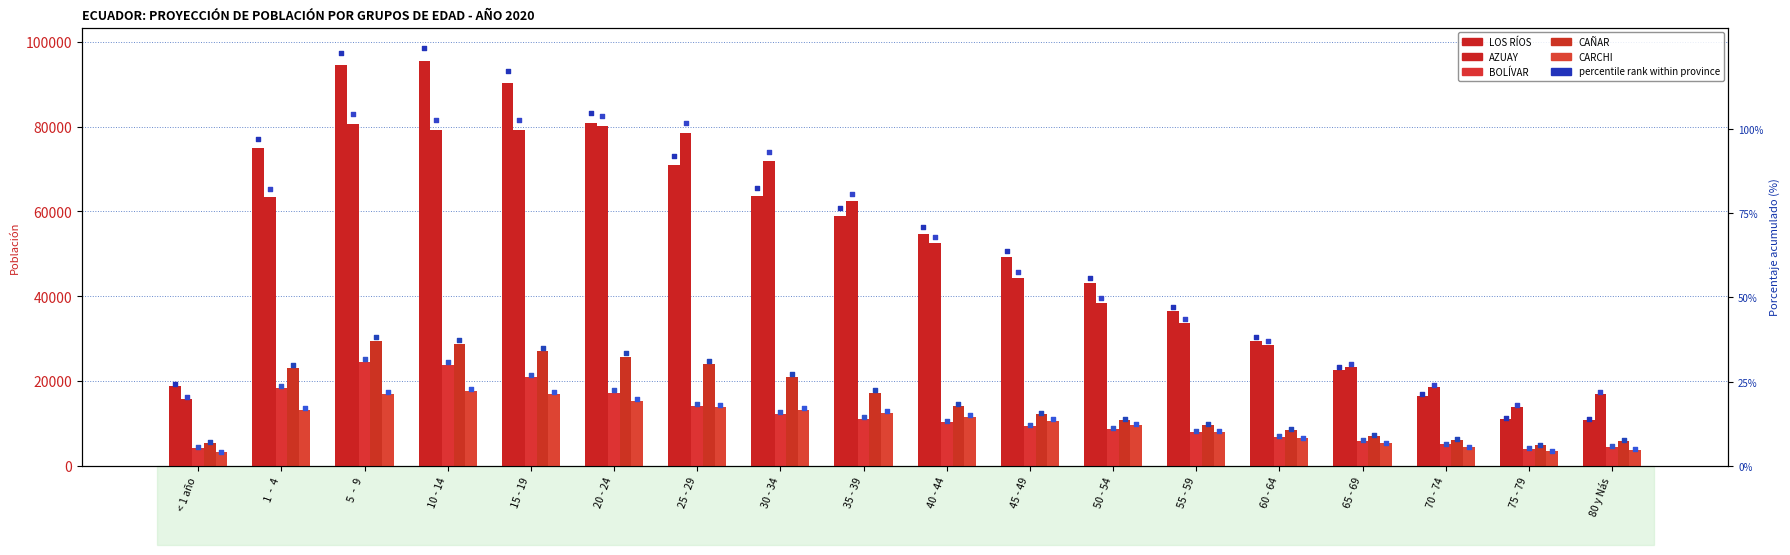

Which series contains the highest Y value?

LOS RÍOS